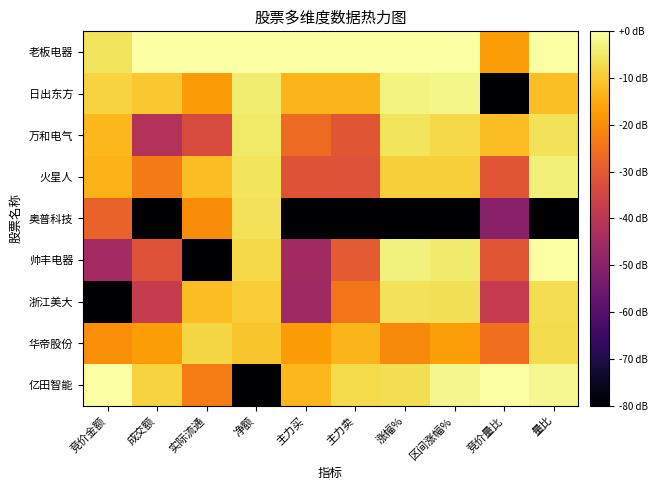

Which series has the widest spread of values?

亿田智能